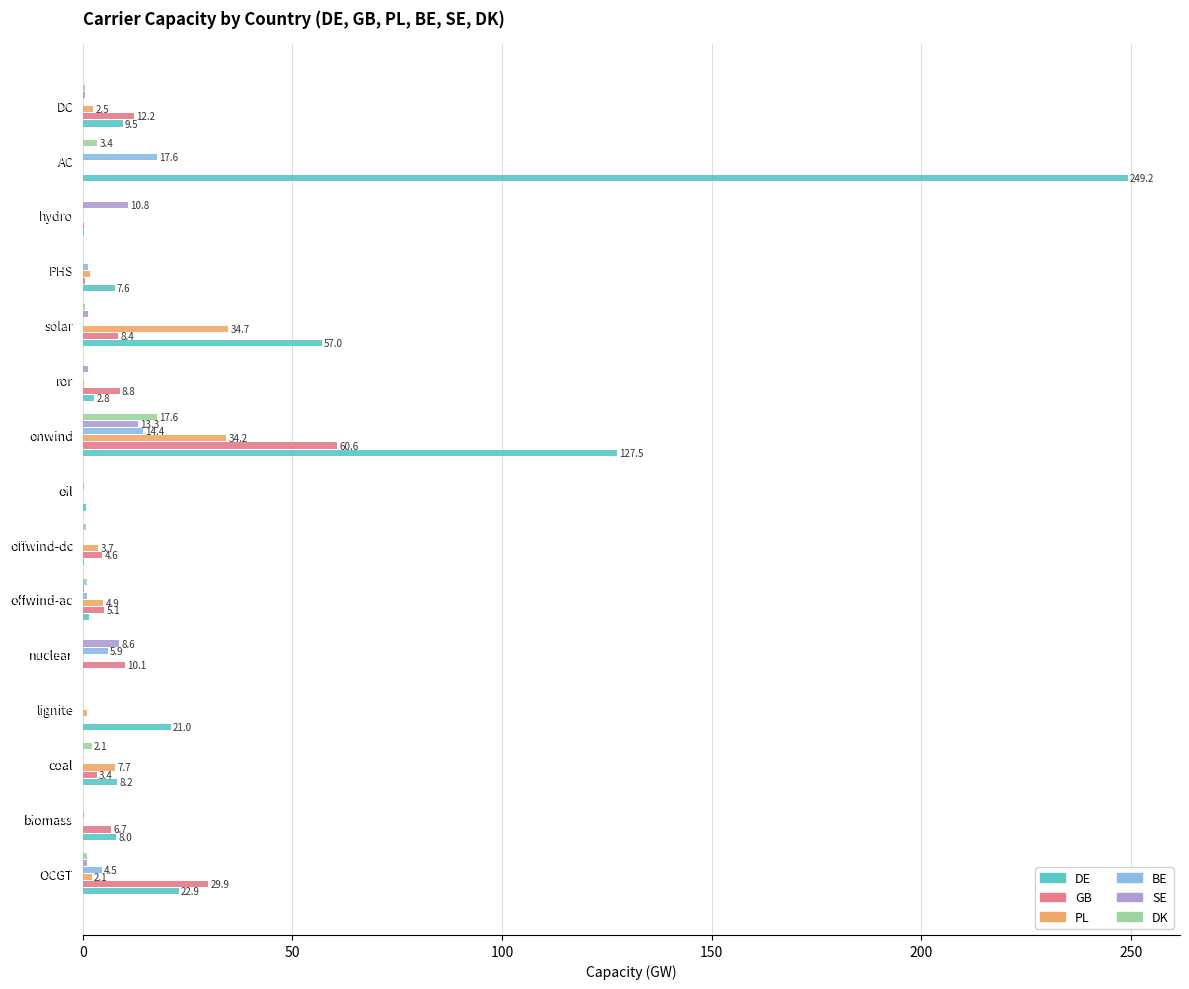

What is the total value across all series at onwind?

267.7